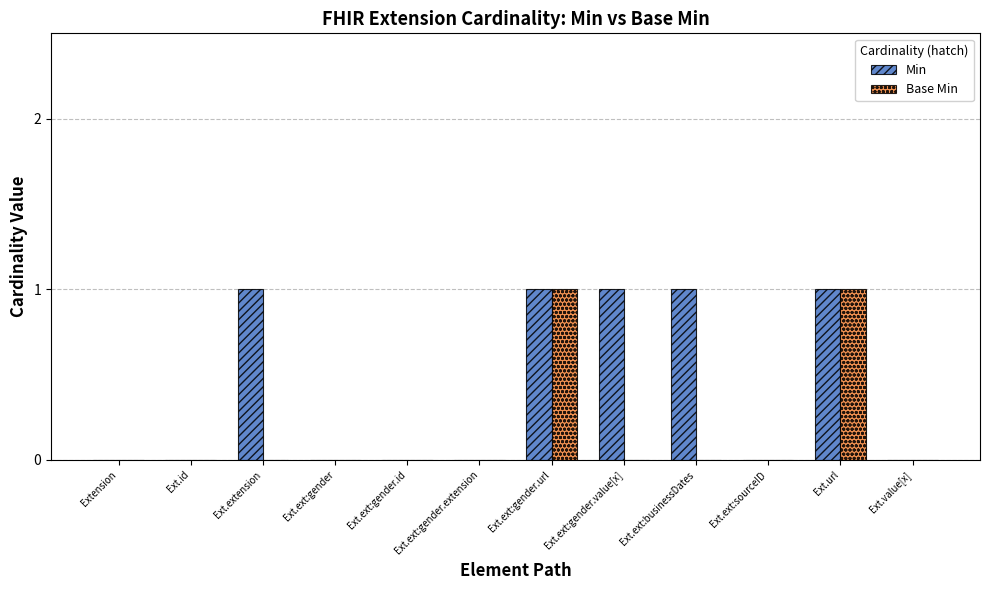

What are all the series names shown in the legend?

Min, Base Min